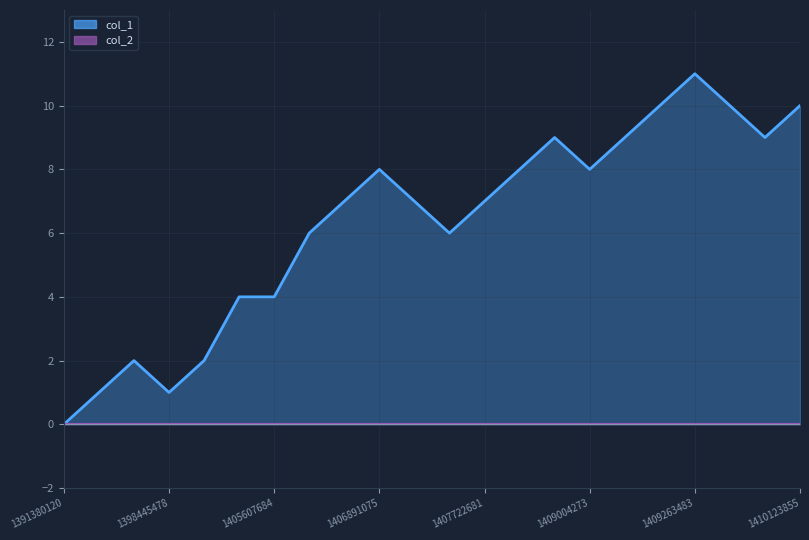

What is the value of the 5th point from the left?

2